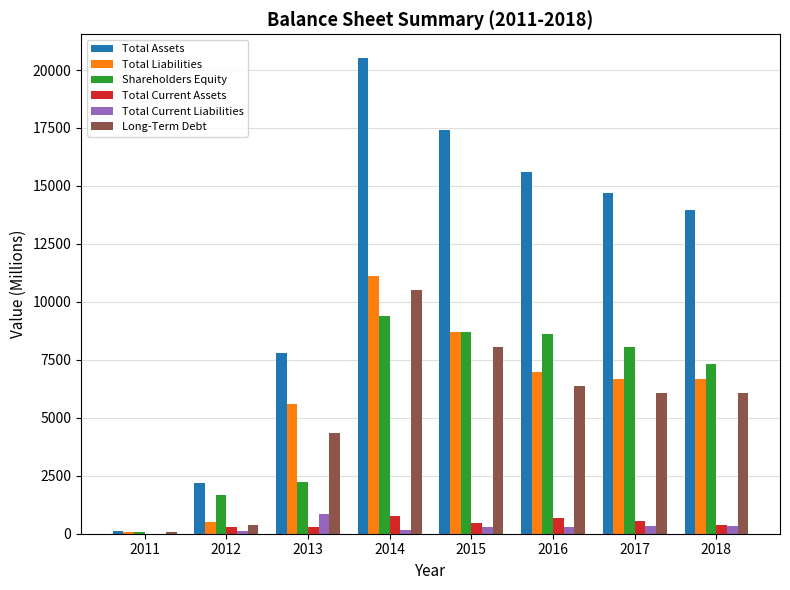

True or false: Total Assets has a value of 18204 at 2018.

False